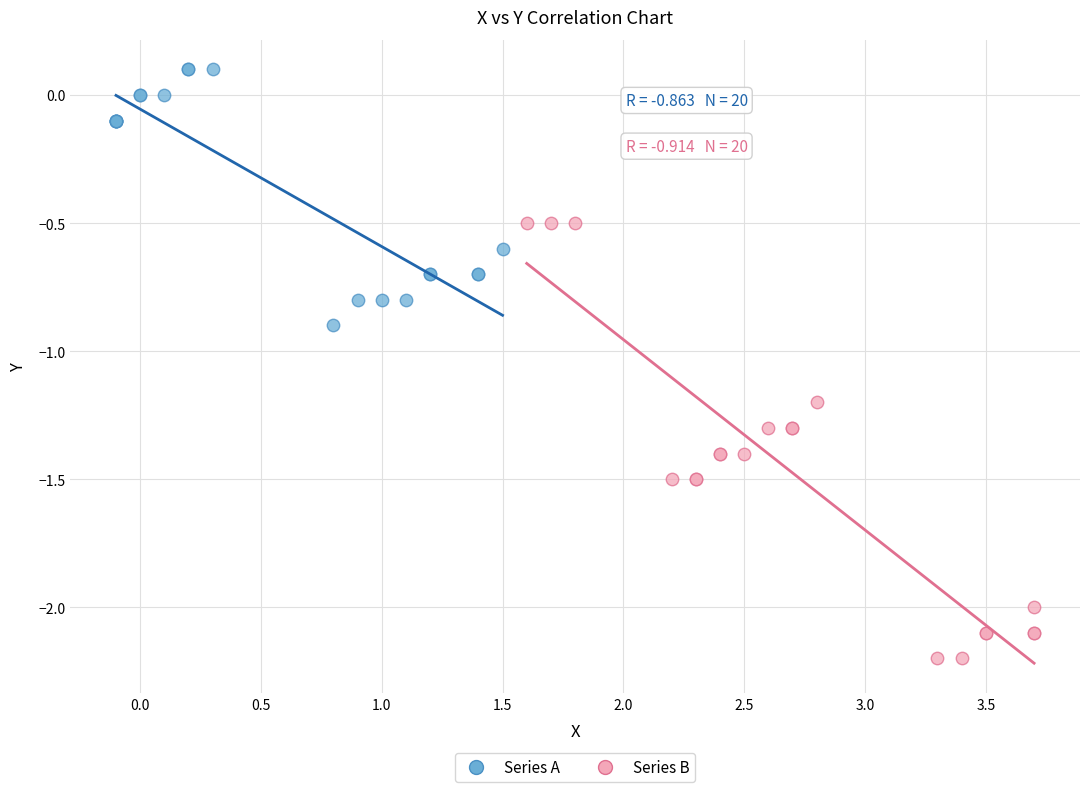

Which series has the widest spread of Y values?

Series B